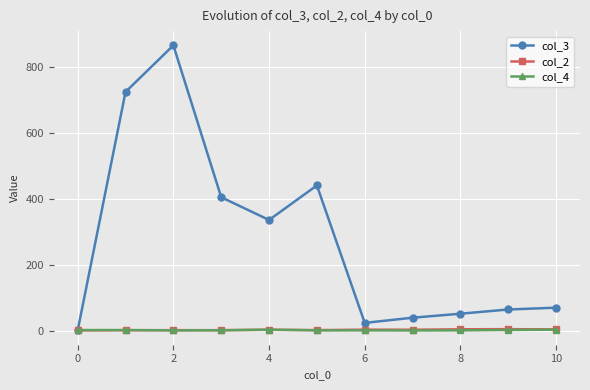

What is the value of the col_3 point at the 5th from the left?

336.5